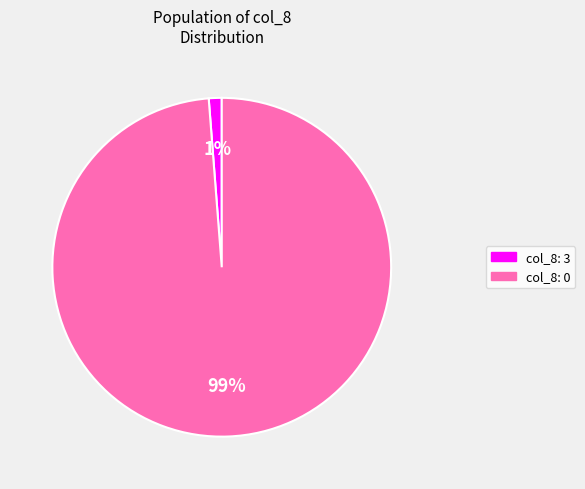

To the nearest percent, what is the difference between the largest and smallest slice percentages?

98%